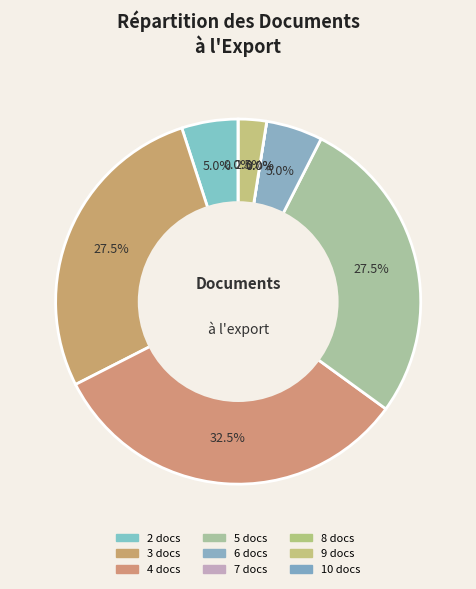

How many slices are in this pie chart?

9